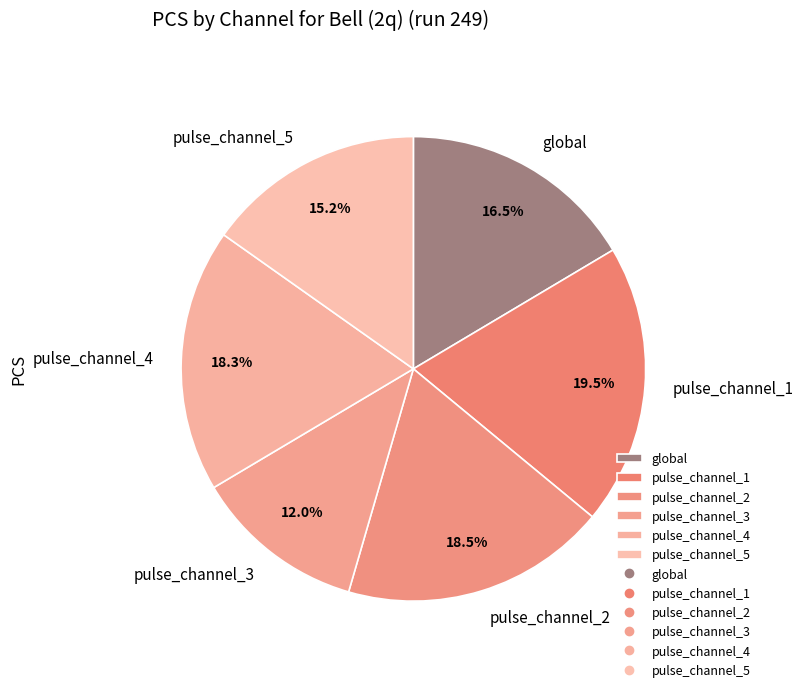

What percentage do pulse_channel_3 and pulse_channel_4 together represent?

30.3%